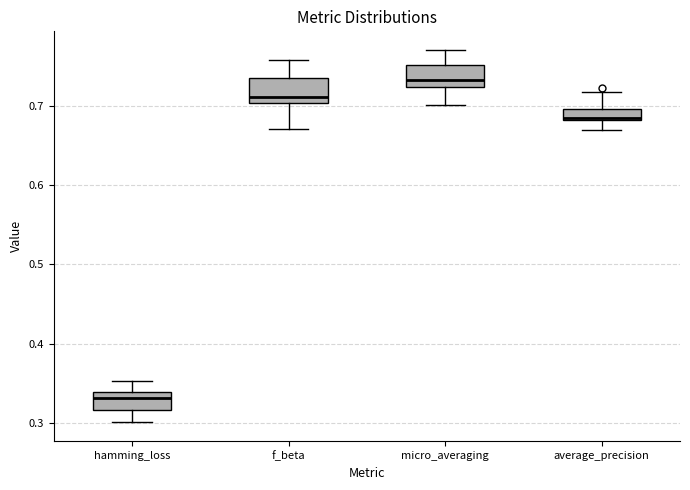

Which box's median line is the highest?

micro_averaging